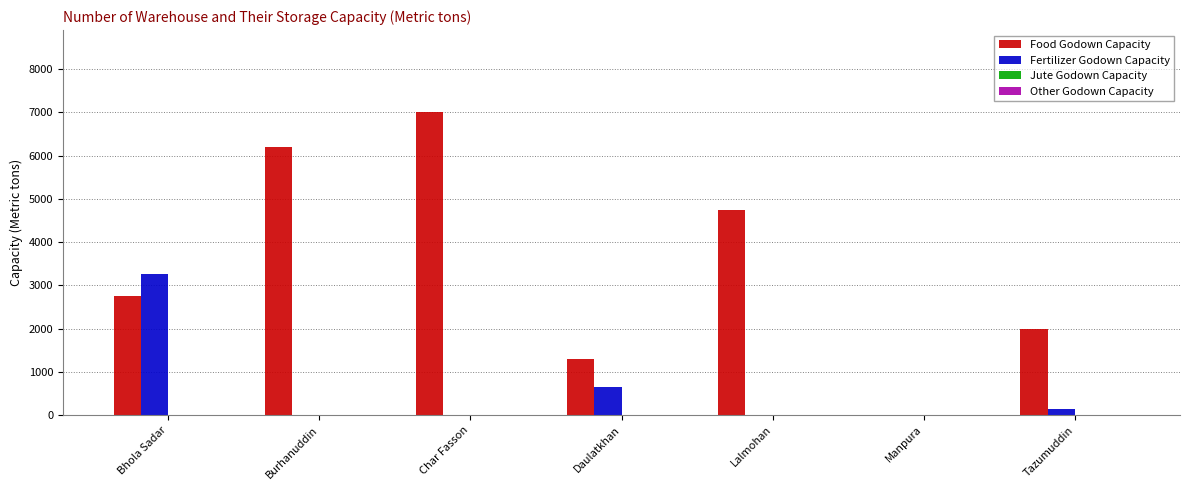

Is it true that Fertilizer Godown Capacity equals -2212 at Manpura?

False